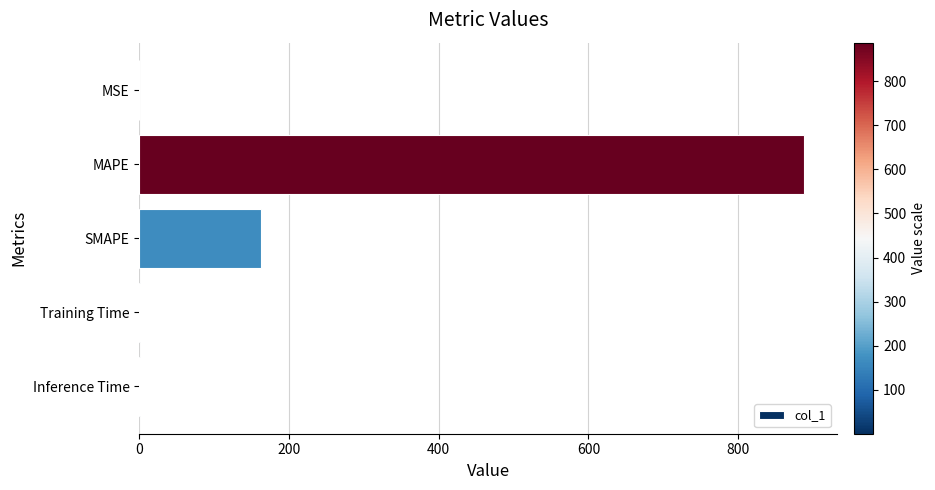

The value at SMAPE is 280.8. True or false?

False